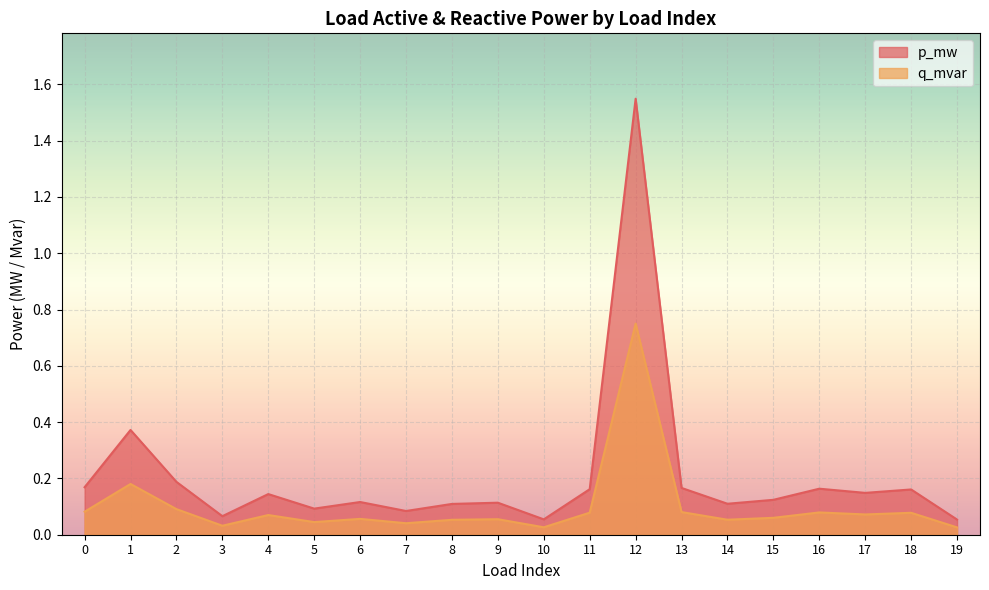

At which category is the sum across all series the highest?

12